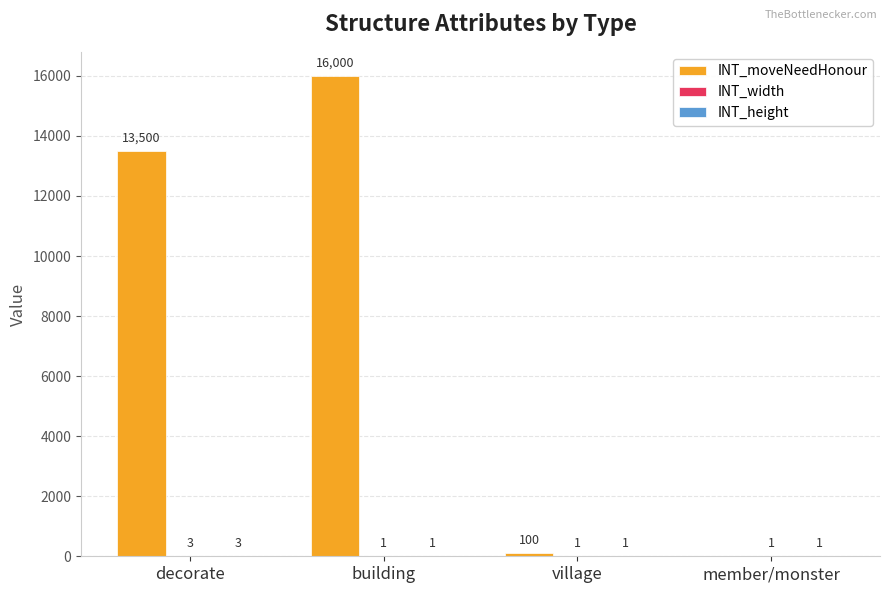

Which series changed the most between decorate and village?

INT_moveNeedHonour